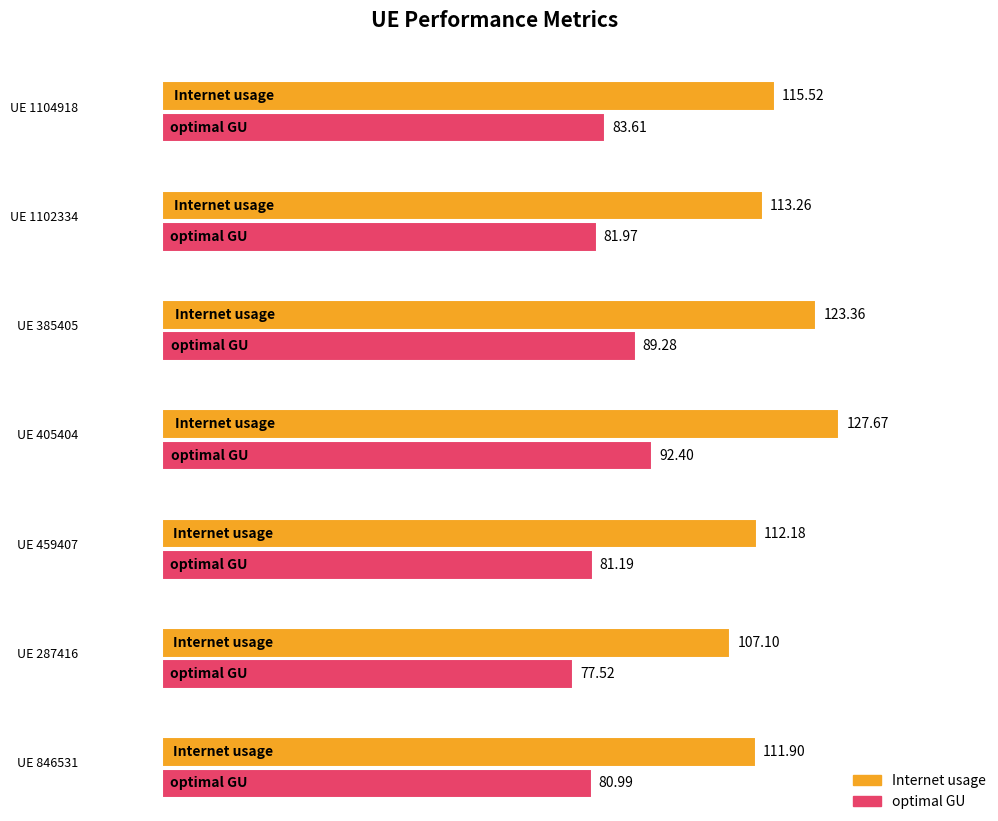

What is the minimum value for optimal GU?

77.5